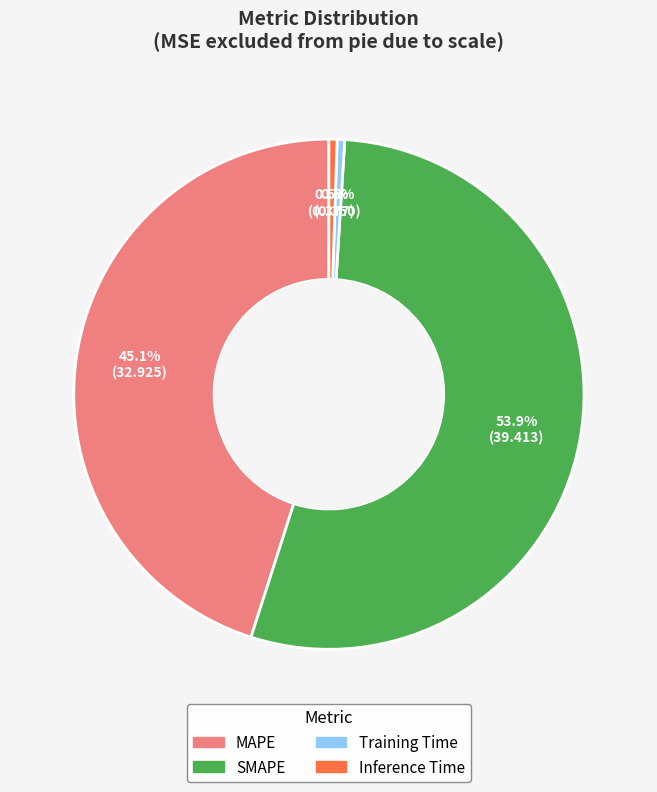

How many segments does this pie chart have?

4